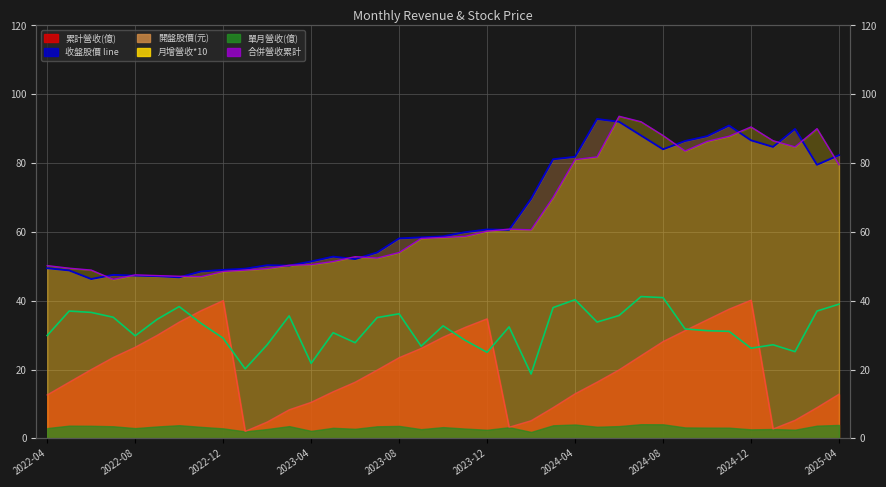

Is the value of 開盤股價 line at 12 greater than the value of 單月營收×10 line at 34?

Yes